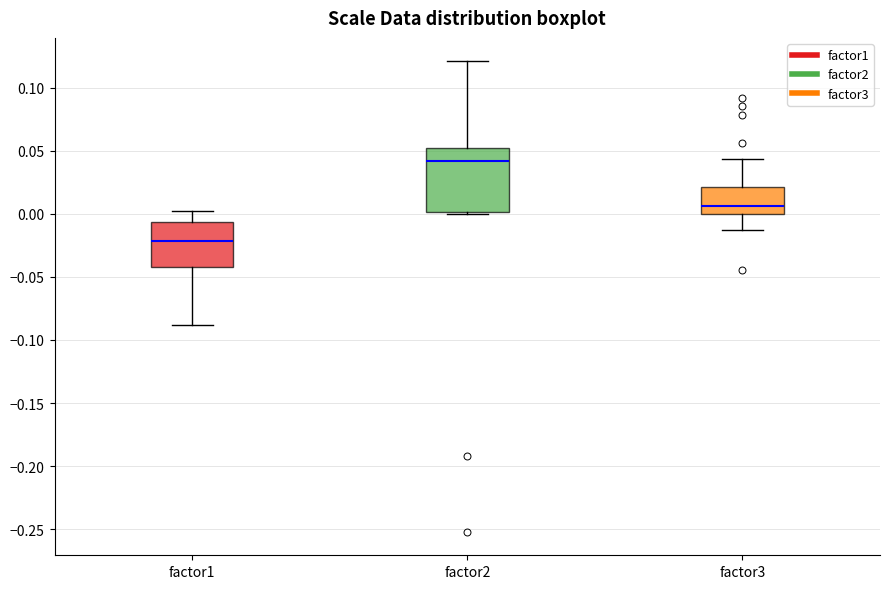

Reading left to right, read every box against the y-axis: the position of its median line, the range the box covers, and the ends of its whiskers. The values are not printed on the chart, so give them approximately, as read against the axis.

factor1: median -0.020, box -0.040 to -0.005, whiskers -0.090 to 0.000
factor2: median 0.040, box 0.000 to 0.050, whiskers 0.000 to 0.120
factor3: median 0.005, box 0.000 to 0.020, whiskers -0.015 to 0.045